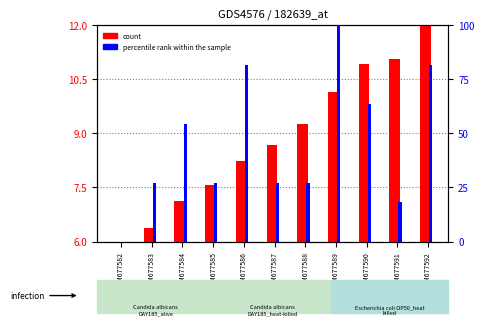

What are all the series names shown in the legend?

count, percentile rank within the sample